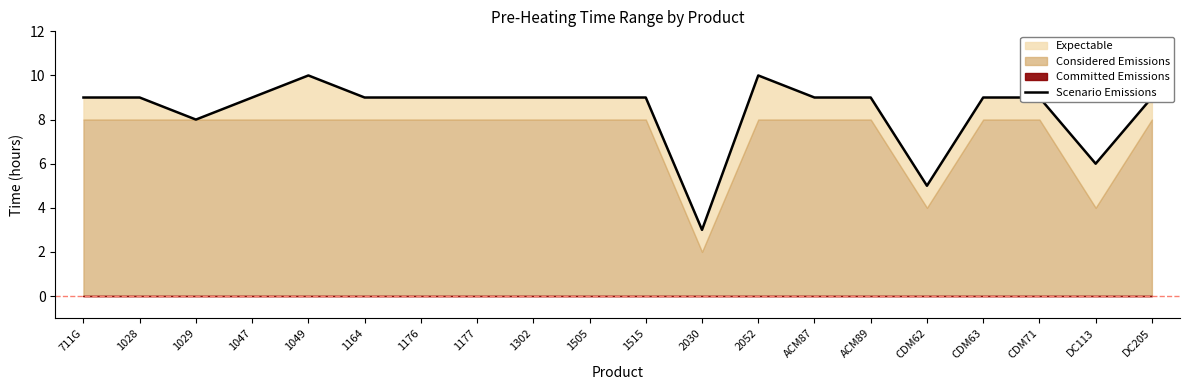

Which category has the highest value across all series?

1049